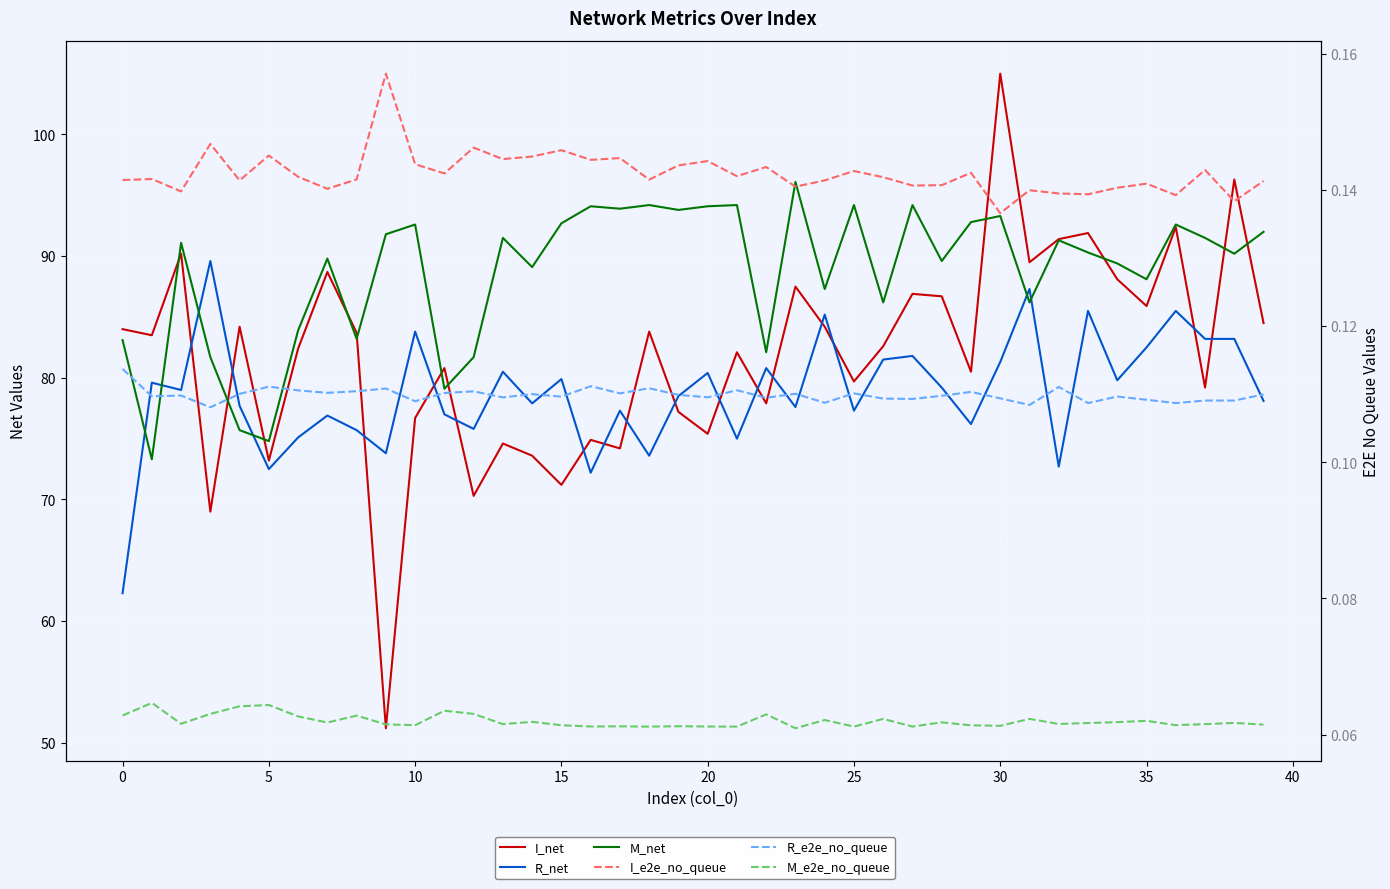

How many lines are shown in the chart?

6